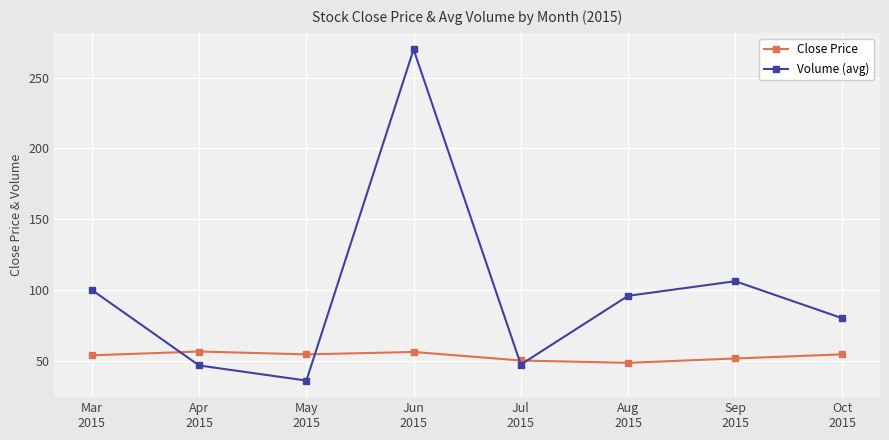

What is the maximum value shown in the chart?

270.0